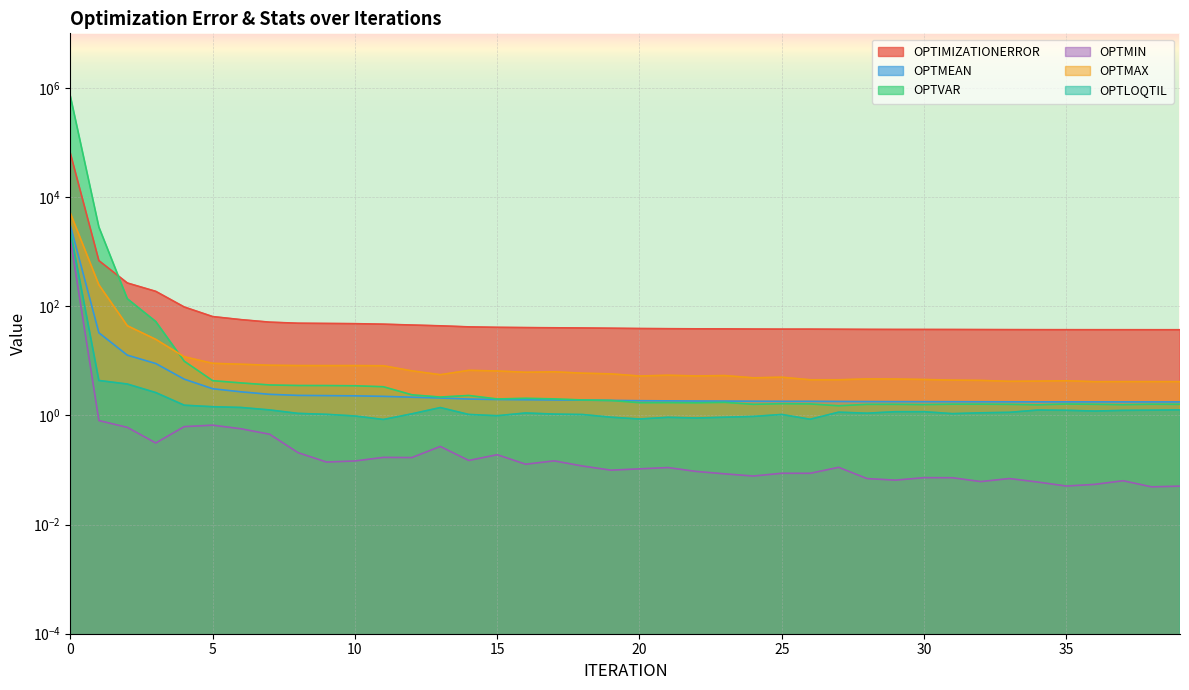

The OPTMAX series shows 3.6 at 13. True or false?

False